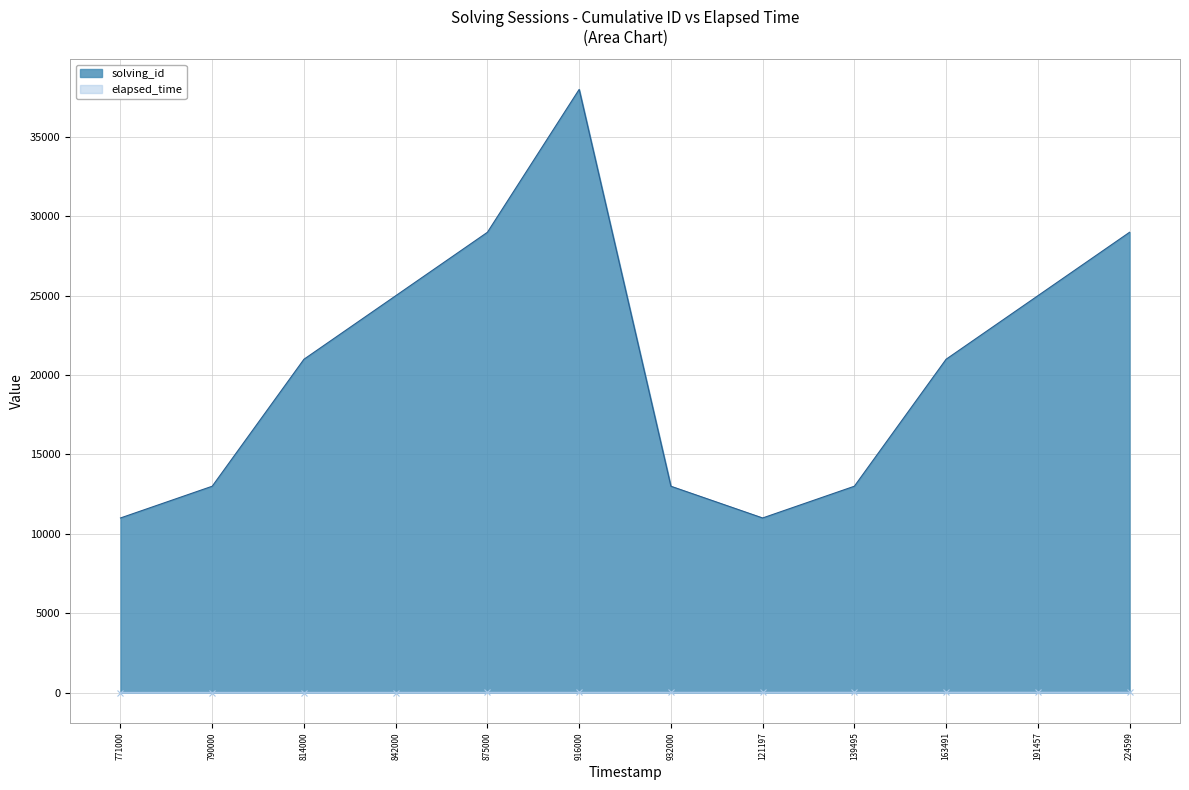

At 121197, list the series in order from smallest to largest.

solving_id, elapsed_time